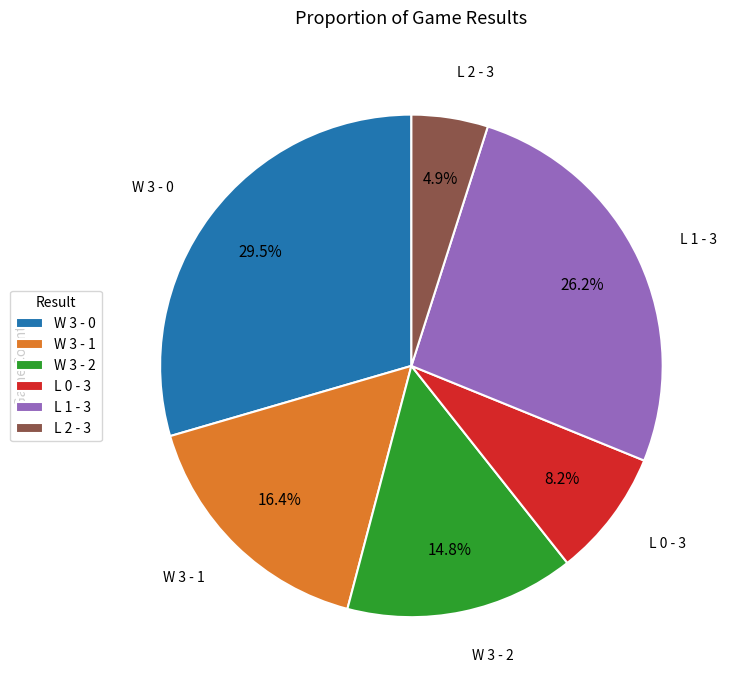

To the nearest percent, what is the difference between the L 1 - 3 and W 3 - 2 slice percentages?

11%